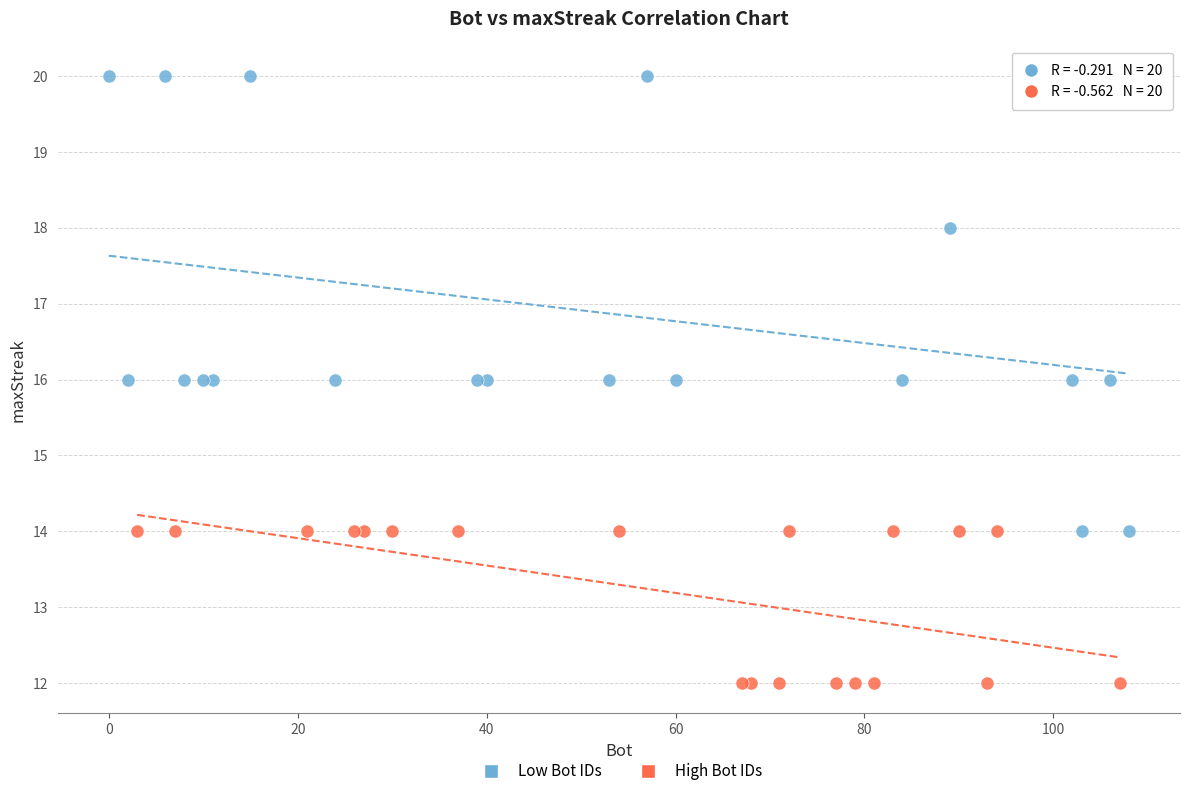

Which series reaches the maximum Y coordinate?

Low Bot IDs